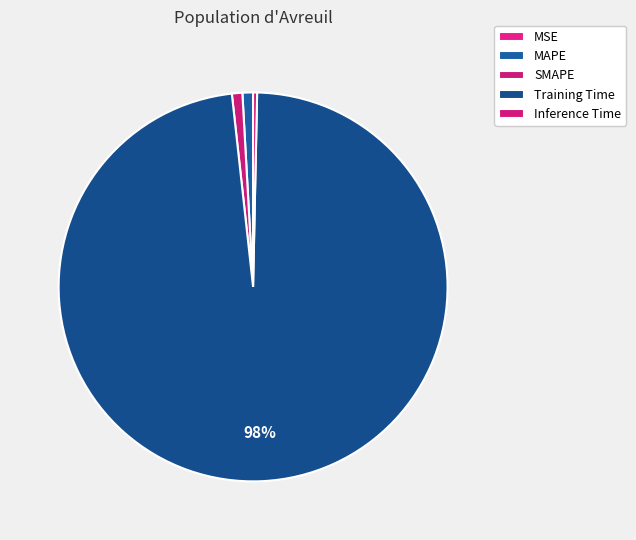

Which slice represents more than half of the pie?

Training Time